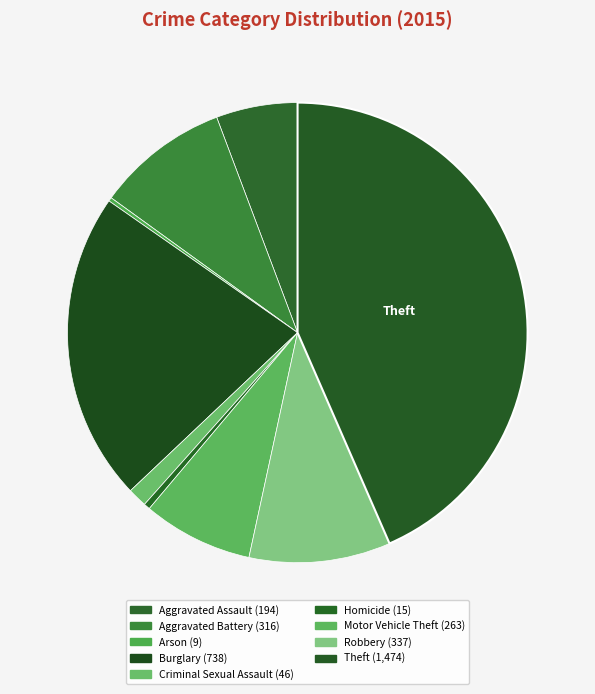

What is the smallest slice in the pie chart?

Arson